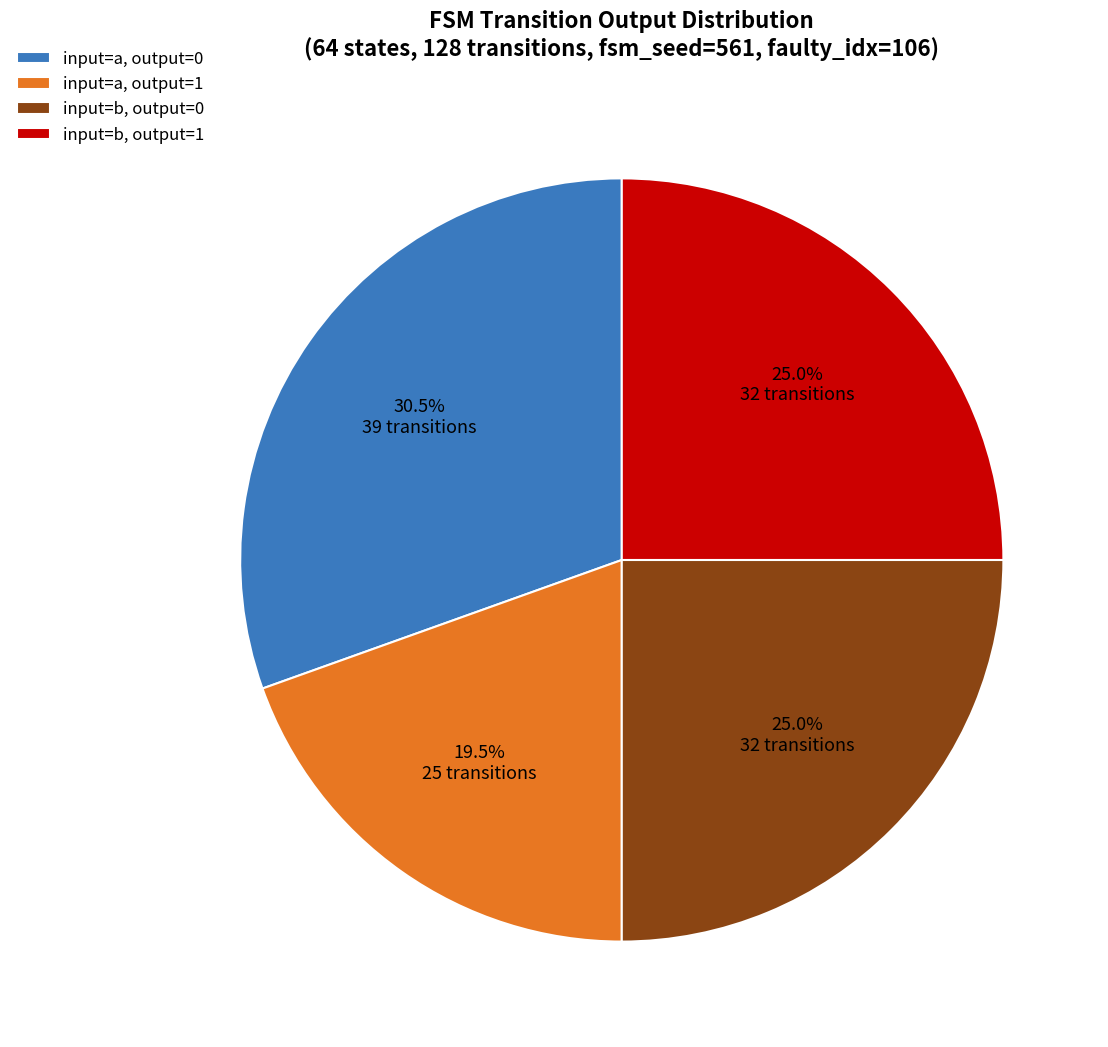

Is there a majority slice in this chart?

No